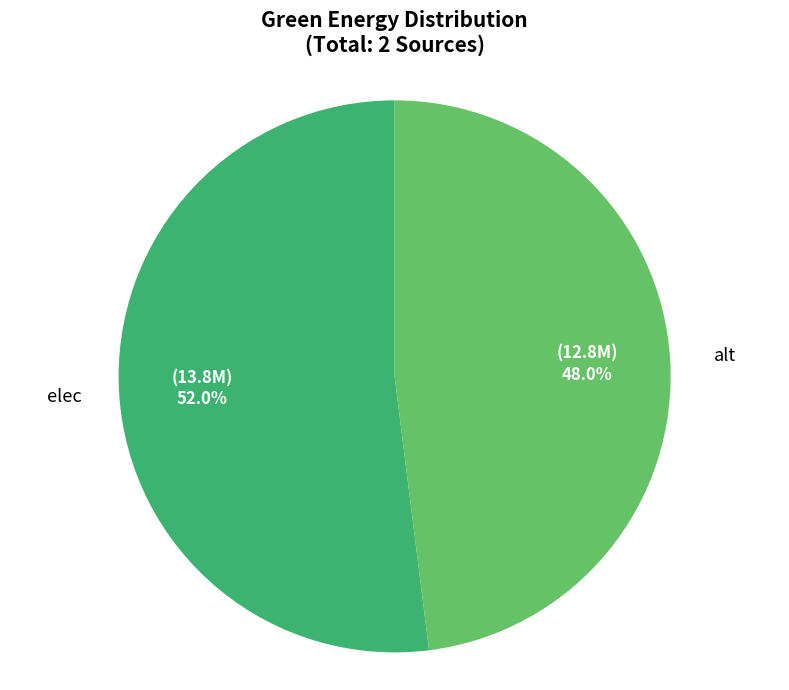

What is the majority slice?

elec